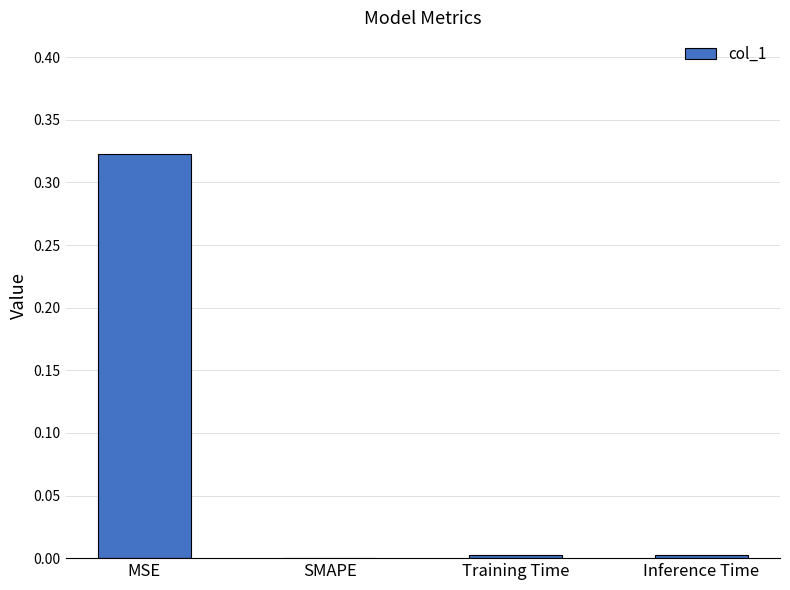

Which has a higher value, MSE or Inference Time?

MSE